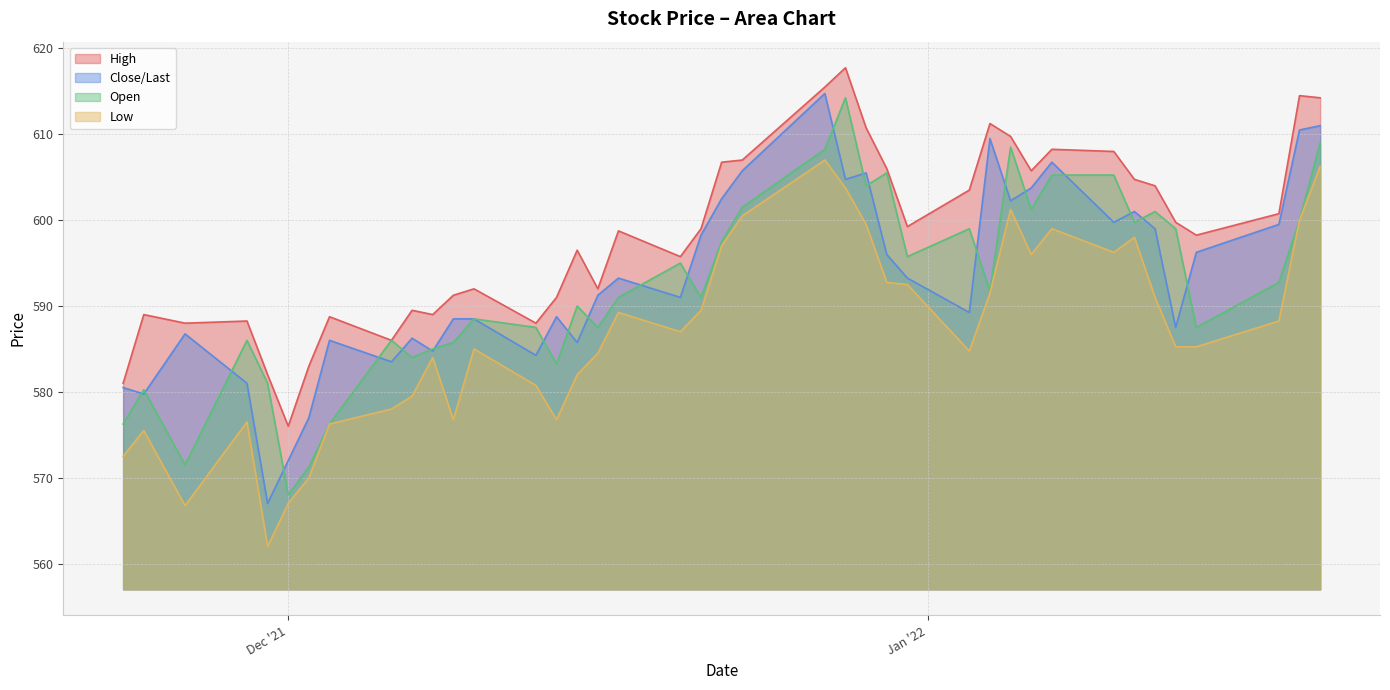

What is the minimum value shown in the chart?

562.0